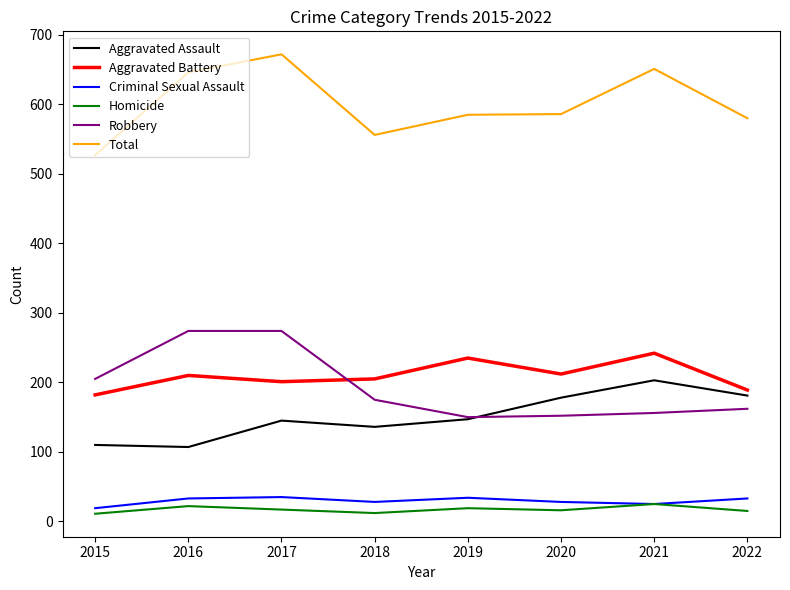

The value of Aggravated Battery at 2016 is 210. True or false?

True